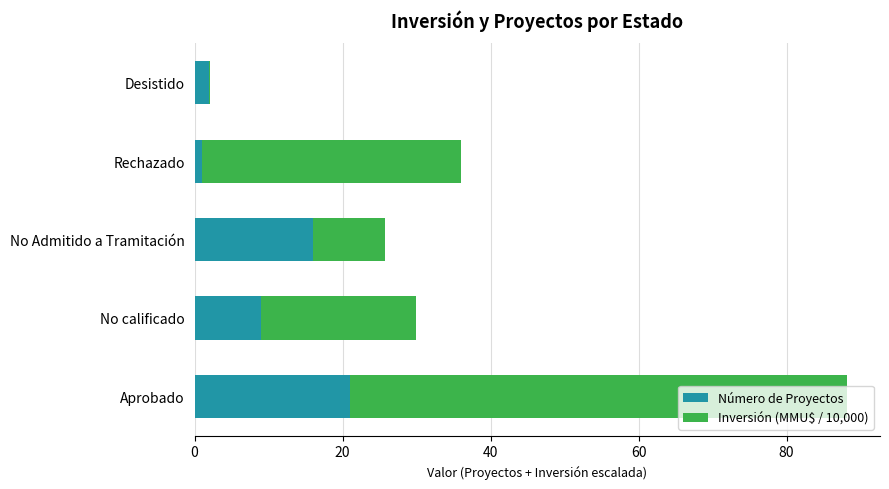

Count the number of categories in the chart.

5